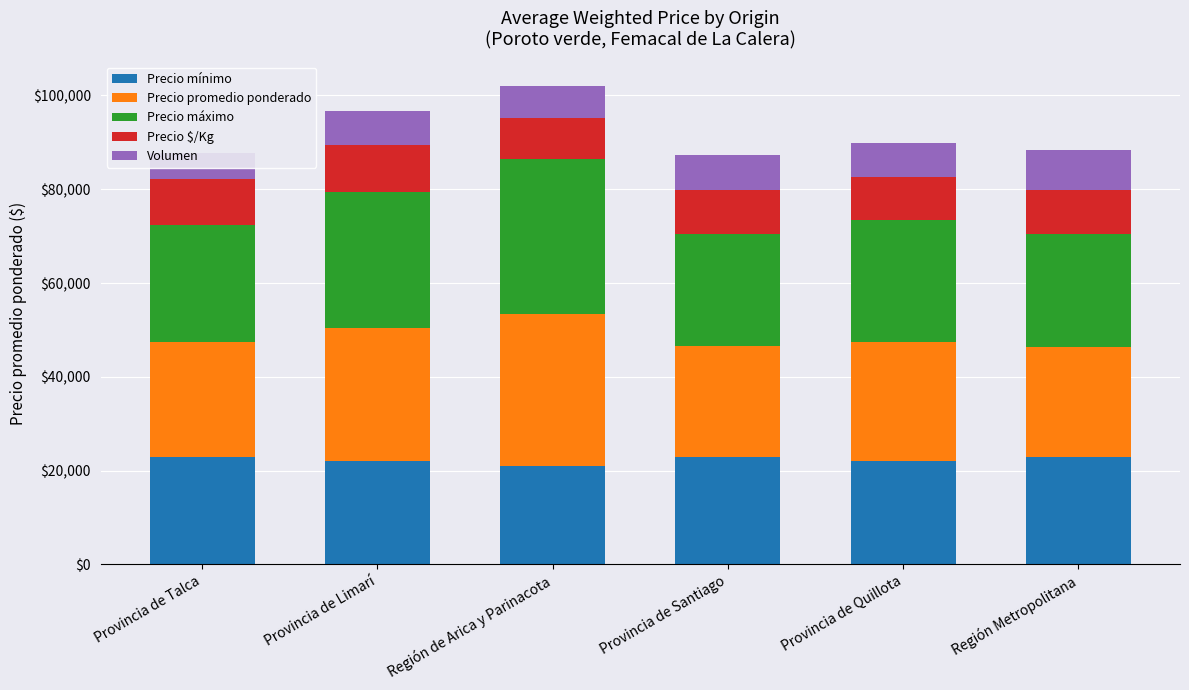

Which category has the lowest value in the Precio máximo series?

Provincia de Santiago